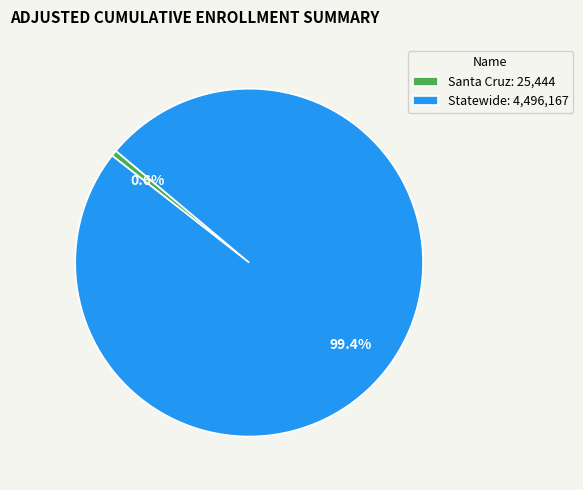

To the nearest percent, what percentage of the pie is Statewide?

99%